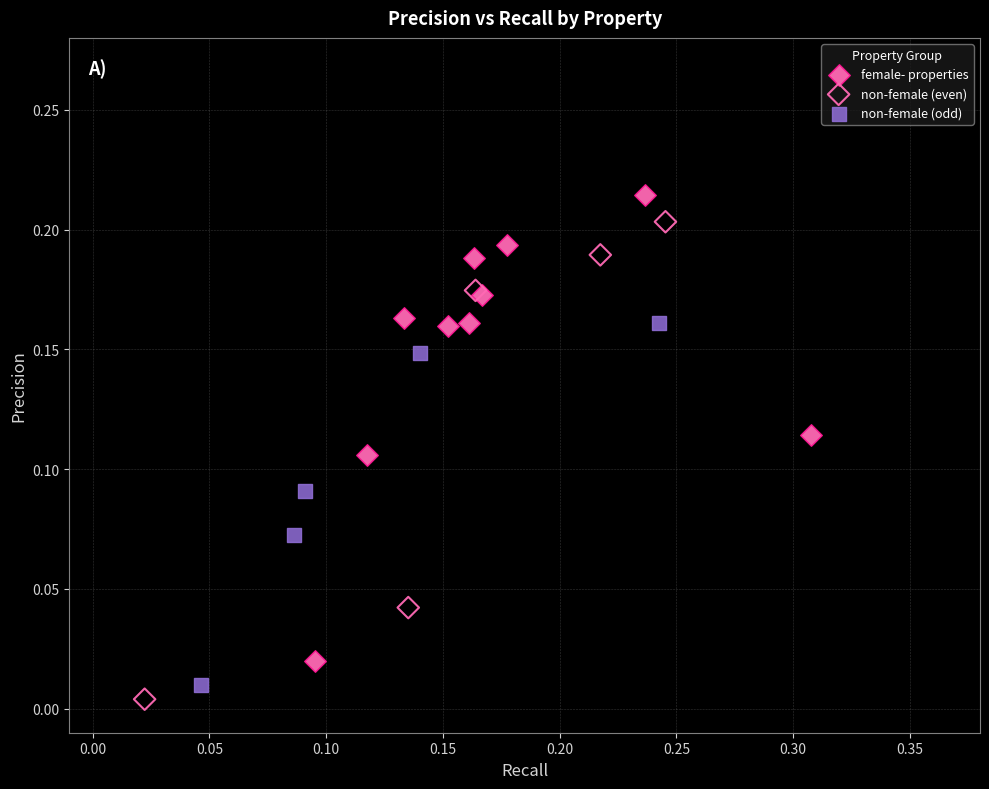

Which series has the widest spread of Y values?

non-female (even)